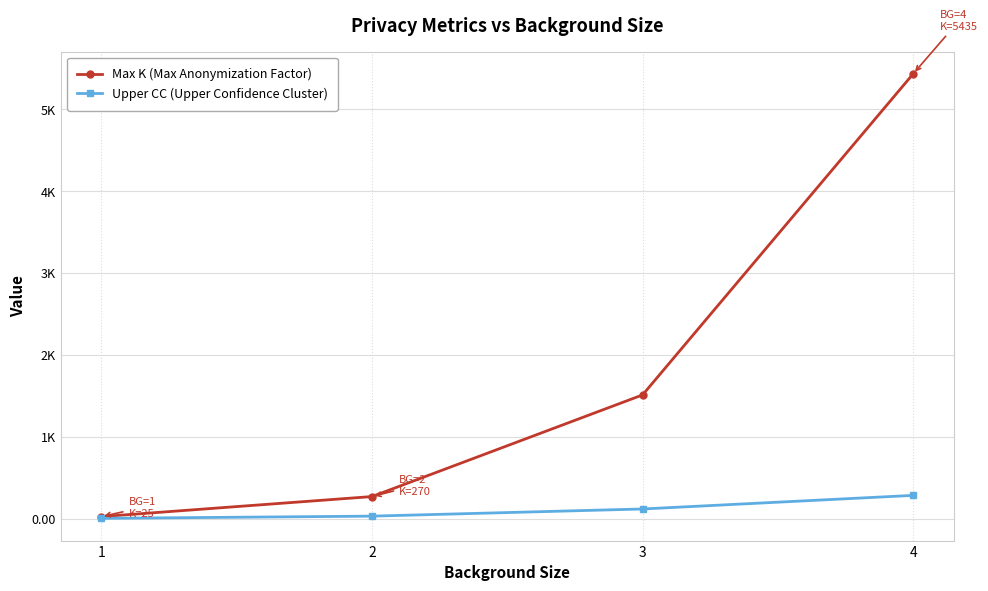

What are all the series names shown in the legend?

Max K (Max Anonymization Factor), Upper CC (Upper Confidence Cluster)